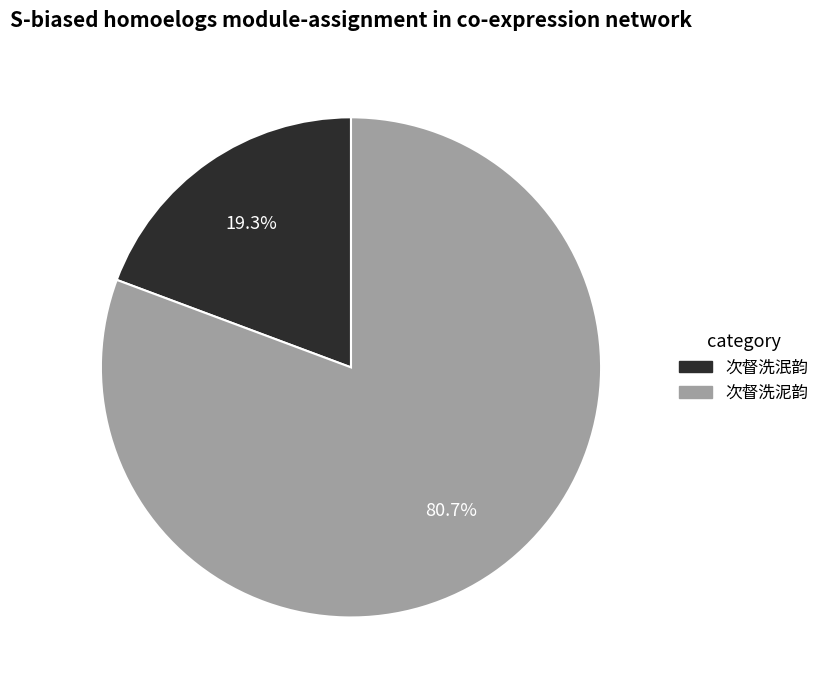

Count the number of slices in the pie.

2